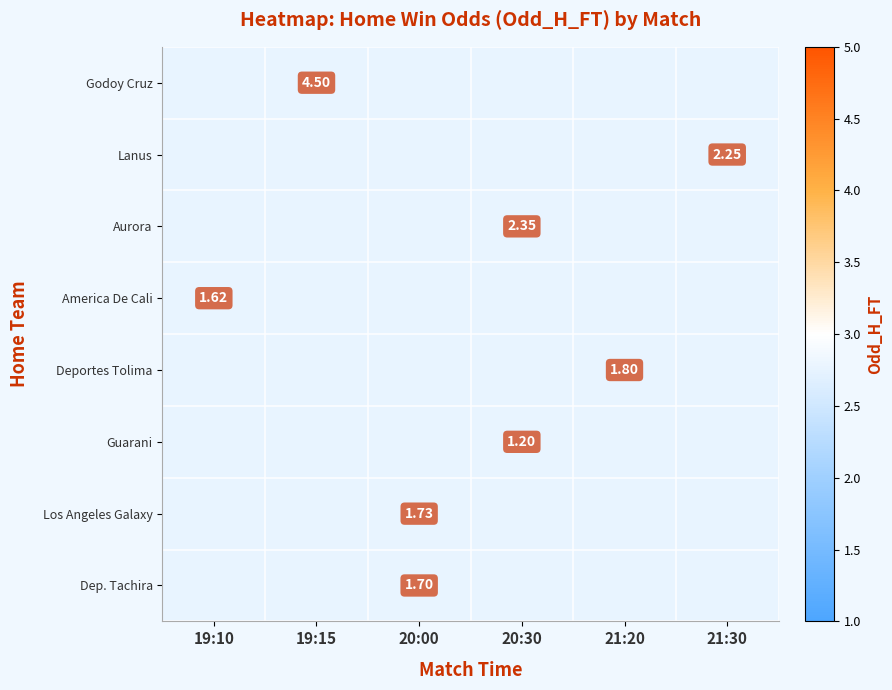

How many categories are shown in the chart?

6